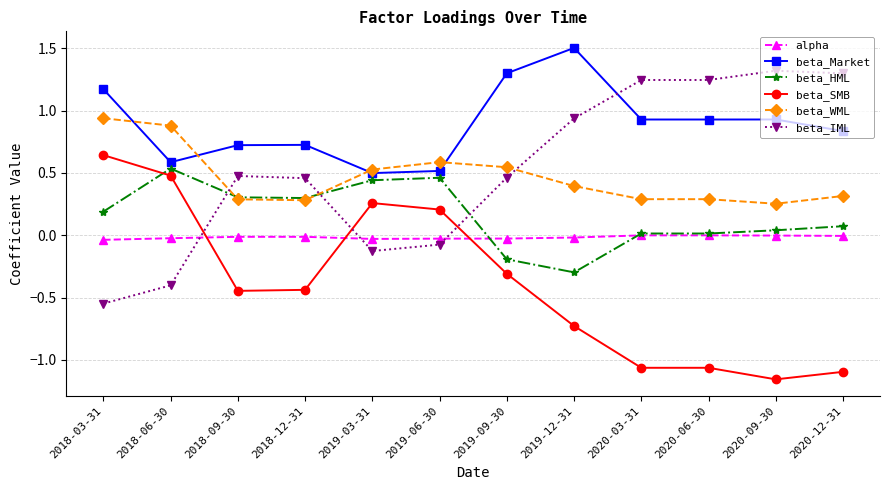

How many categories are shown in the chart?

12